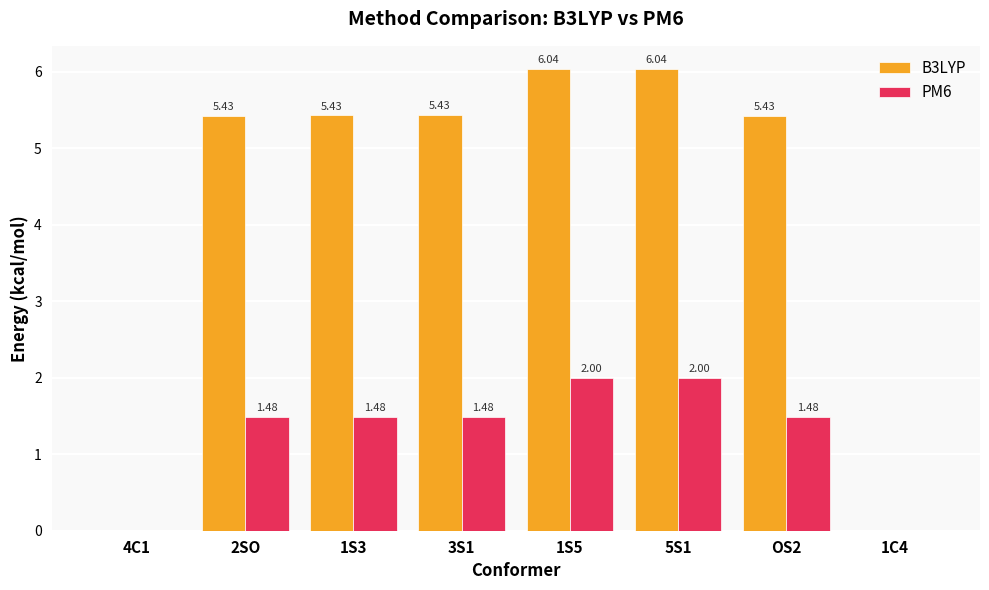

How many distinct data groups are displayed?

2